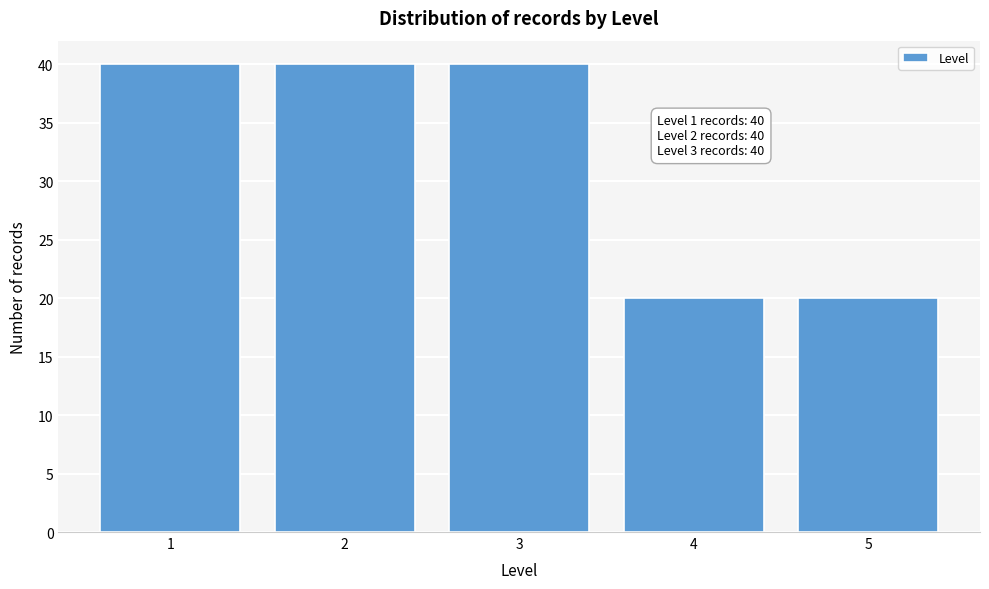

Reading left to right, what are all the values shown in this chart?

40	40	40	20	20